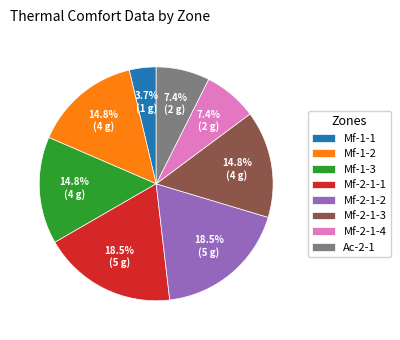

Which category has the smallest portion of the pie?

Mf-1-1